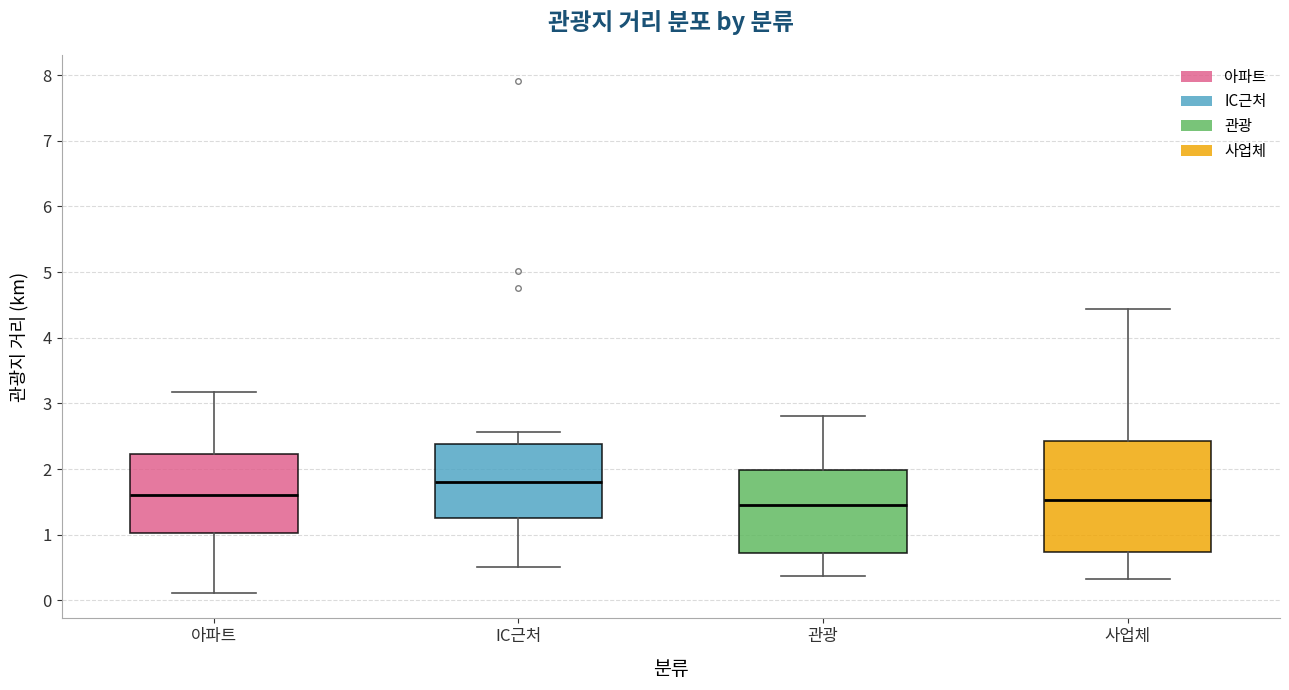

Reading left to right, read every box against the y-axis: the position of its median line, the range the box covers, and the ends of its whiskers. The values are not printed on the chart, so give them approximately, as read against the axis.

아파트: median 1.6, box 1.0 to 2.2, whiskers 0.1 to 3.2
IC근처: median 1.8, box 1.3 to 2.4, whiskers 0.5 to 2.6
관광: median 1.5, box 0.7 to 2.0, whiskers 0.4 to 2.8
사업체: median 1.5, box 0.7 to 2.4, whiskers 0.3 to 4.4